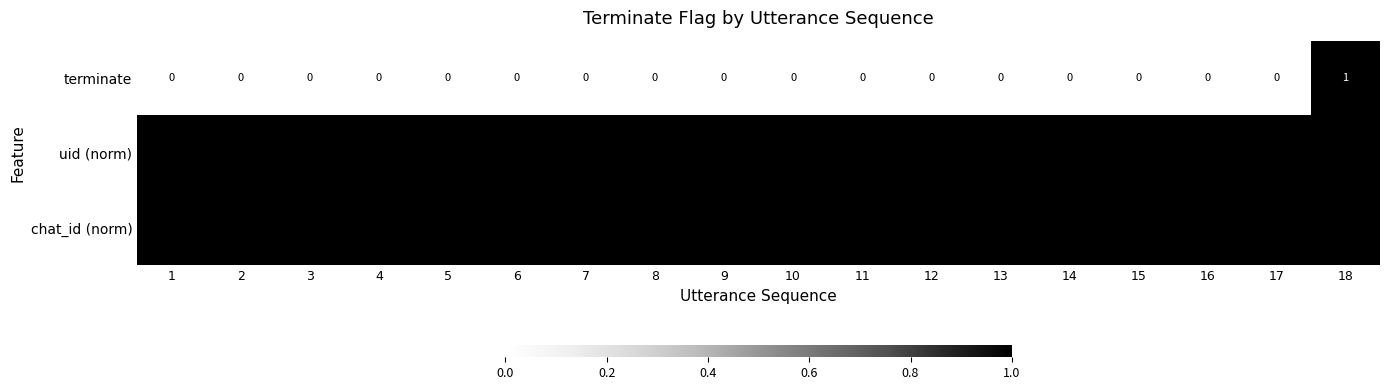

Is it true that terminate equals 0 at 9?

True